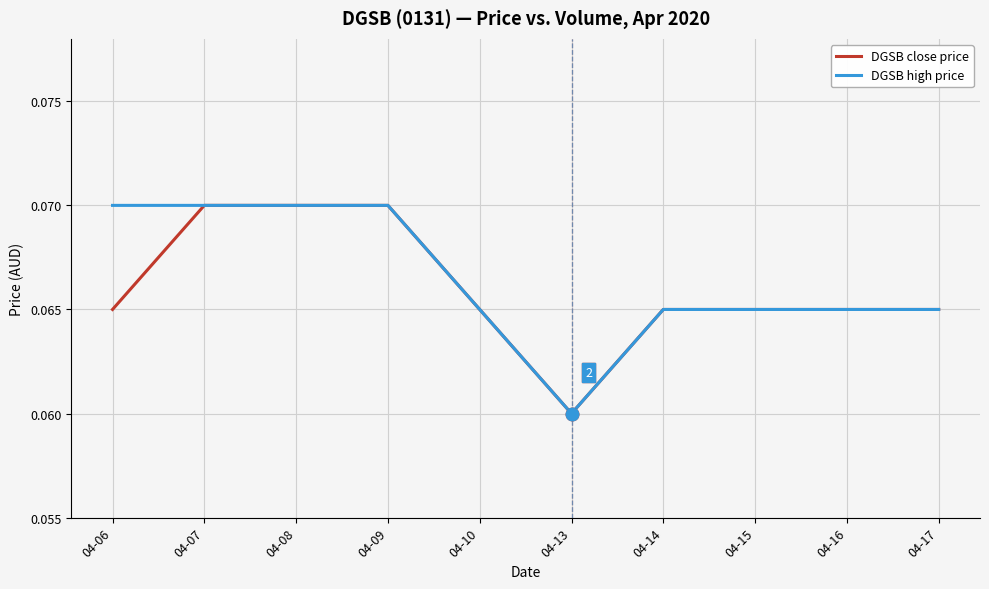

Which label corresponds to the smallest value in the chart?

04-13